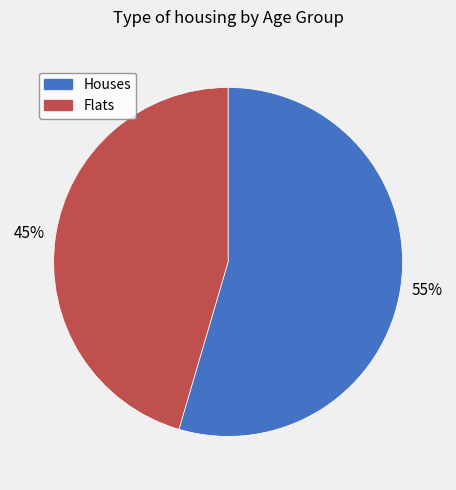

What is the largest slice in the pie chart?

Houses